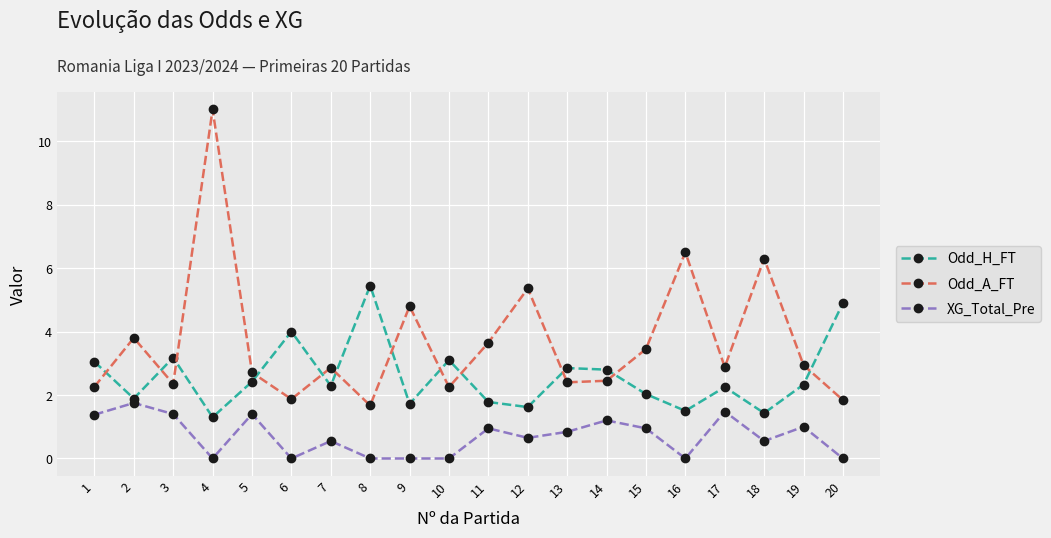

At which category does Odd_A_FT reach its first local peak?

2